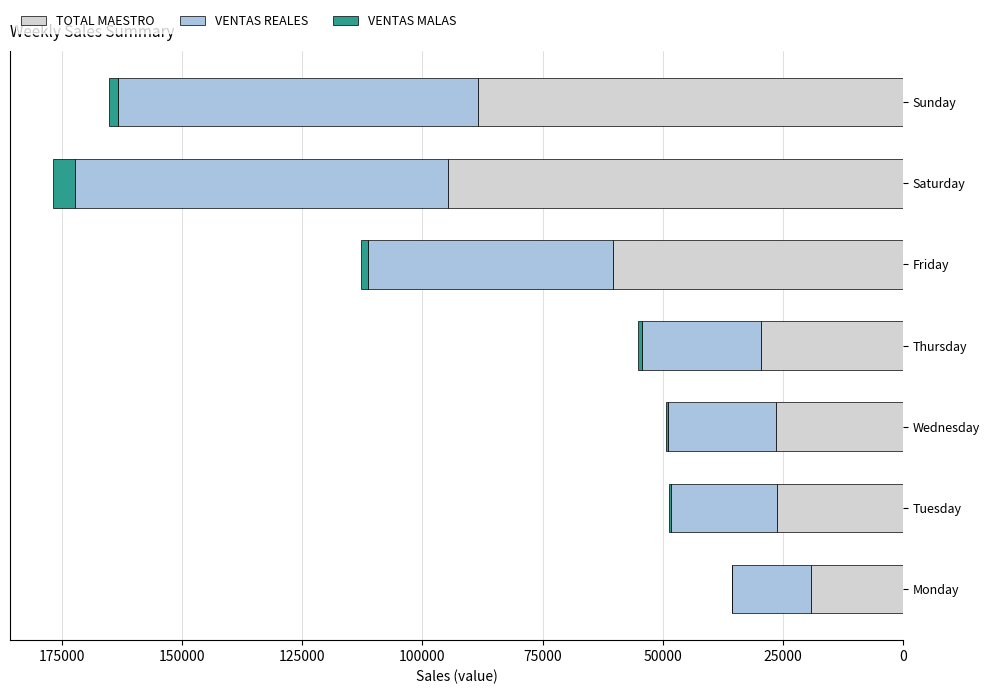

Where is TOTAL MAESTRO nearest to the value 56909?

Friday